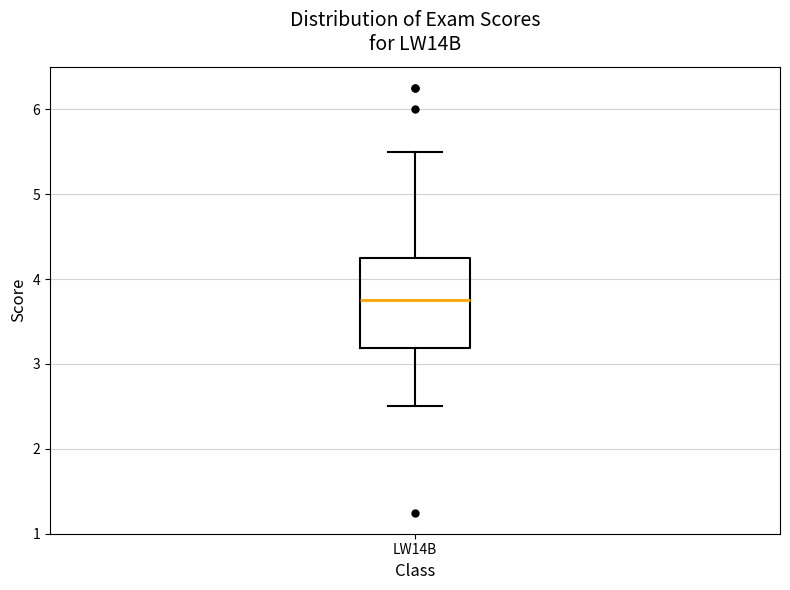

Transcribe this box plot: give where the median line is, the range the box spans, and where the two whiskers end, as read against the y-axis. The values are not printed on the chart, so give them approximately, as read against the axis.

median 3.8, box 3.2 to 4.3, whiskers 2.5 to 5.5